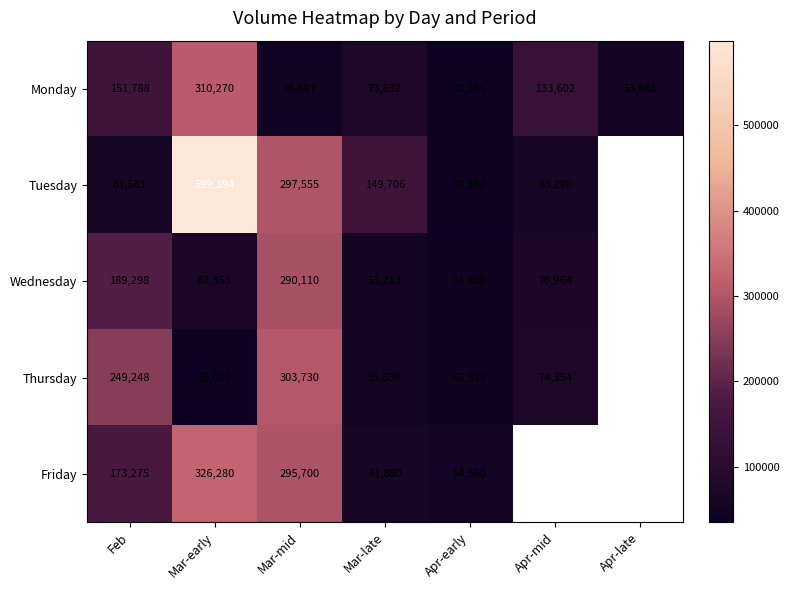

What is the difference between the maximum and minimum values in the Monday series?

270015